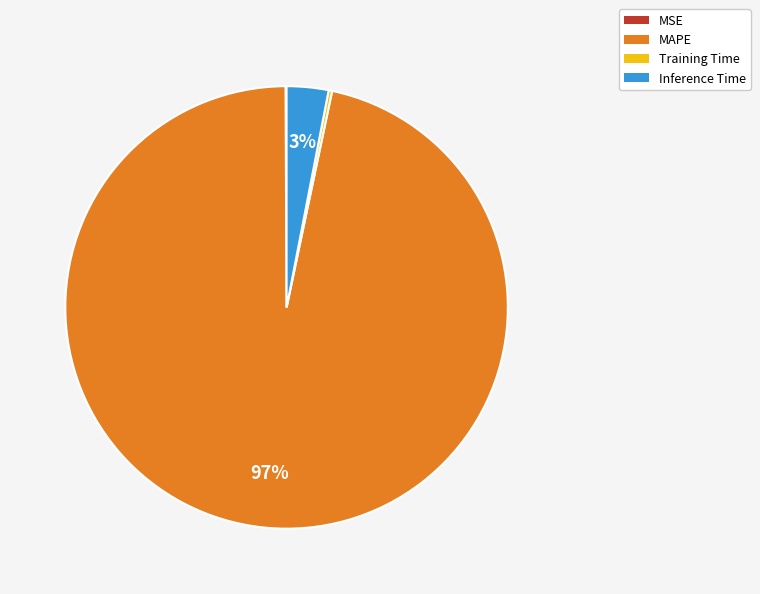

To the nearest percent, what is the difference between the largest and smallest slice percentages?

97%